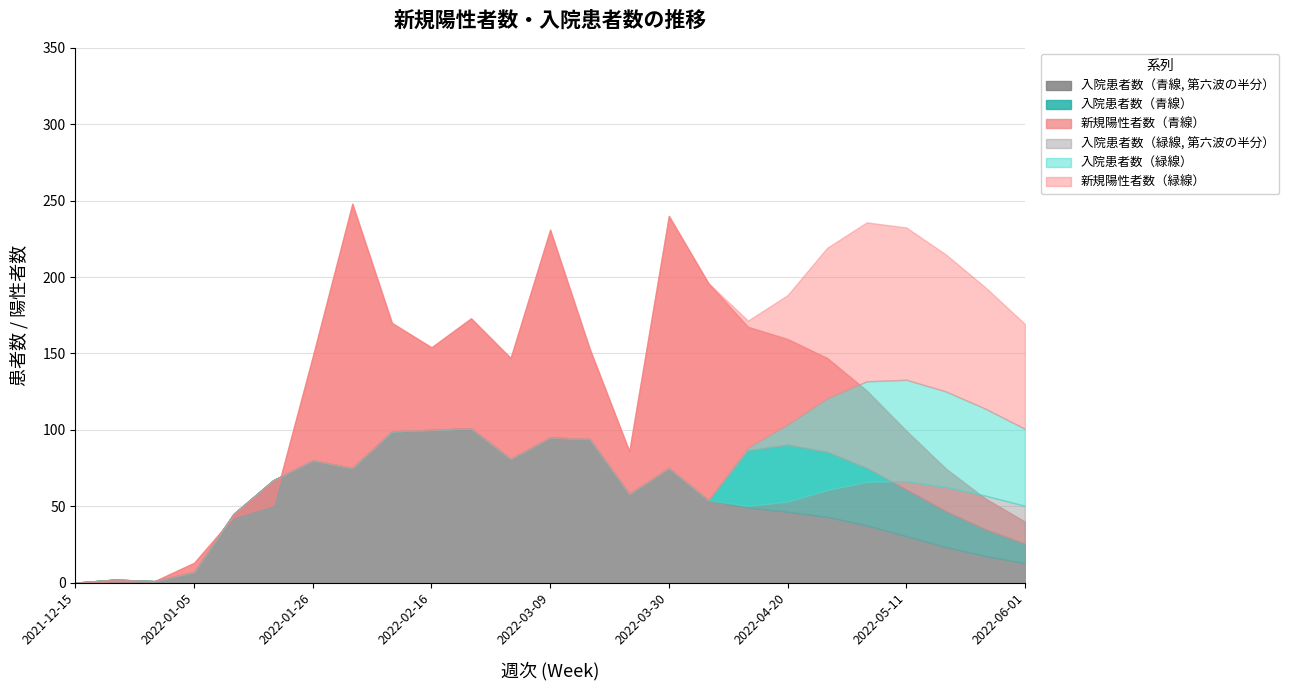

True or false: 入院患者数（青線） has a value of 0.0 at 2021-12-15.

True